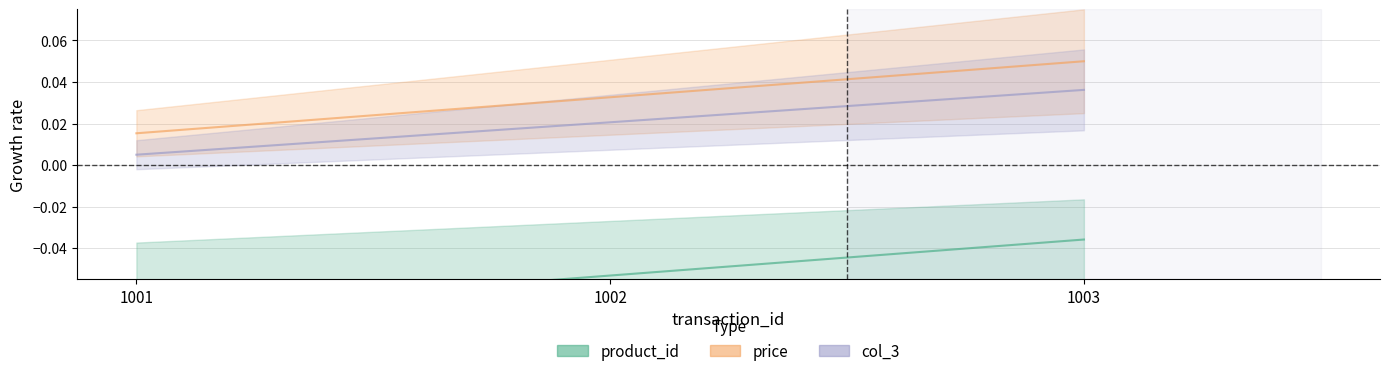

Reading right to left, list all the values displayed in this chart.

product_id: 1003=-0.0	1002=-0.1	1001=-0.1
price: 1003=0.0	1002=0.0	1001=0.0
col_3: 1003=0.0	1002=0.0	1001=0.0